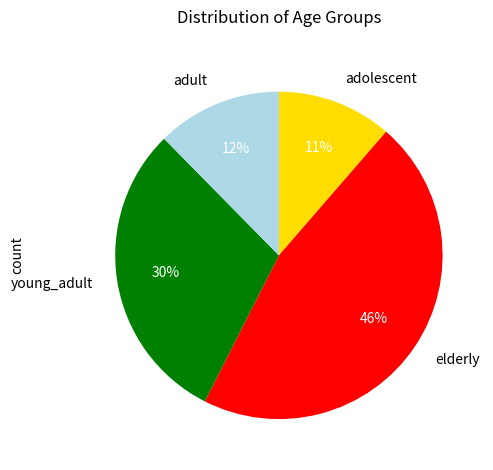

Do adult and adolescent together represent more than half of the pie?

No